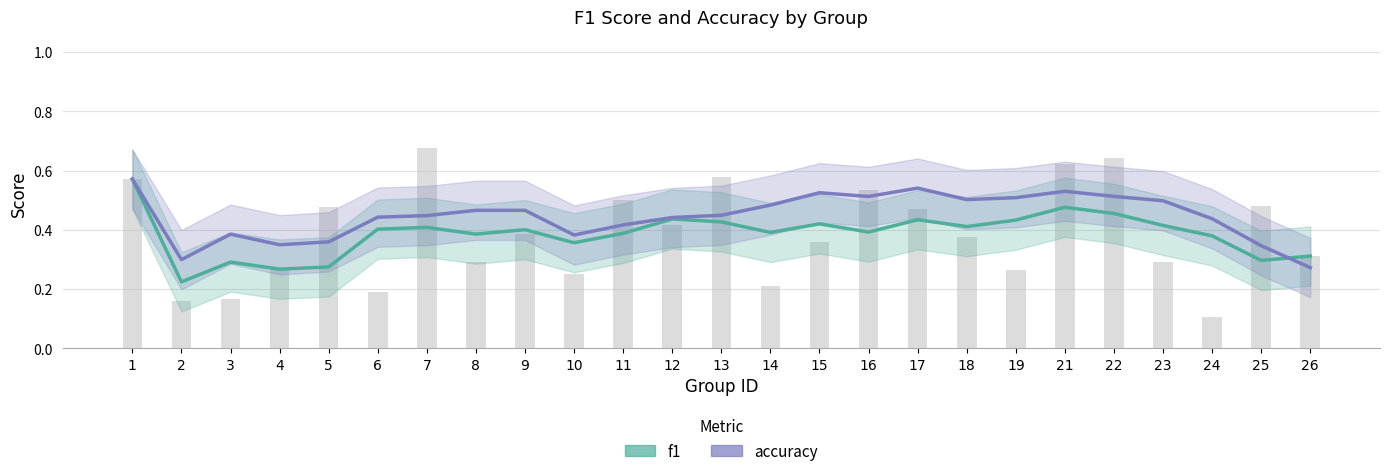

What is the sum of the f1 values at 15 and 8?

0.8